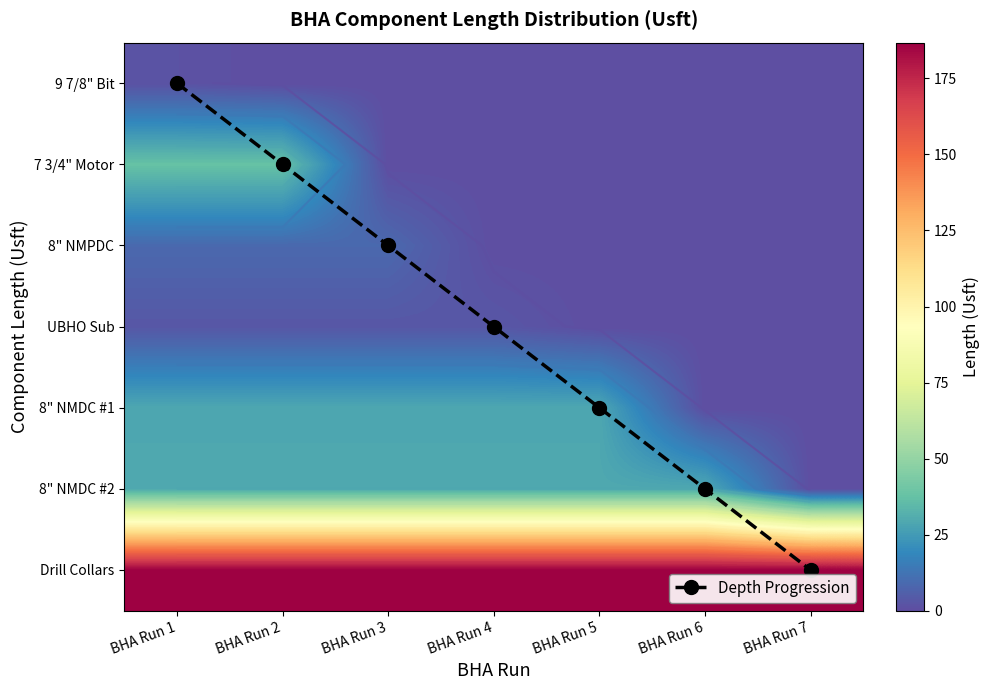

At which category is the sum across all series the highest?

BHA Run 1